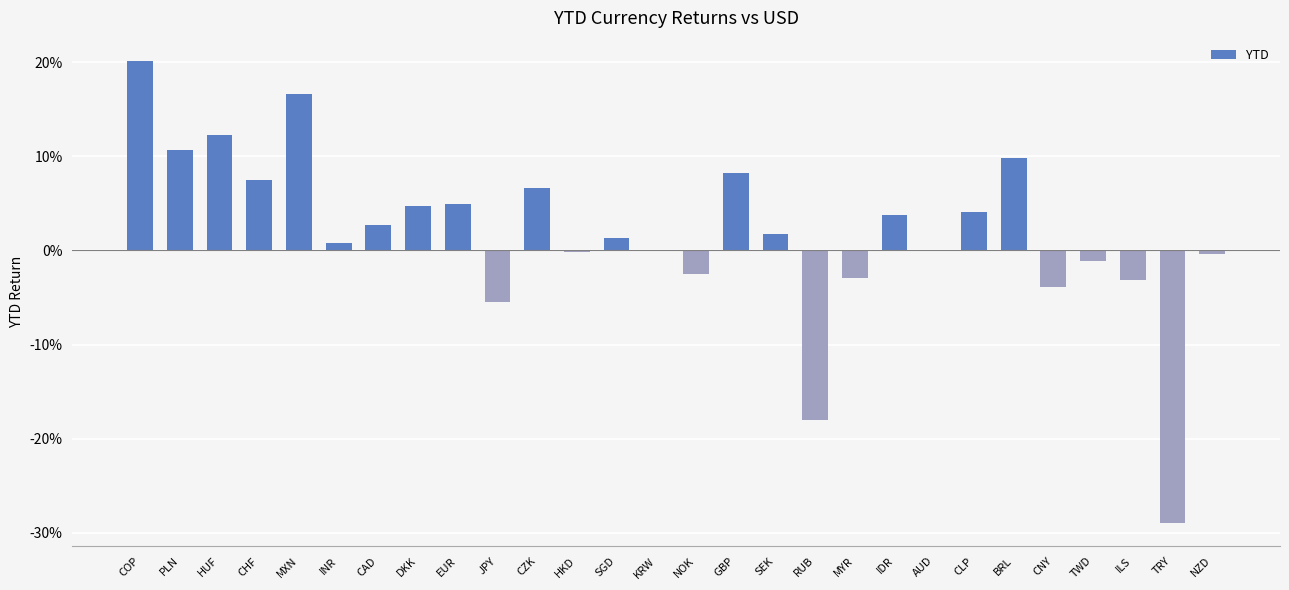

Is it true that the value at NZD is -0.0?

False